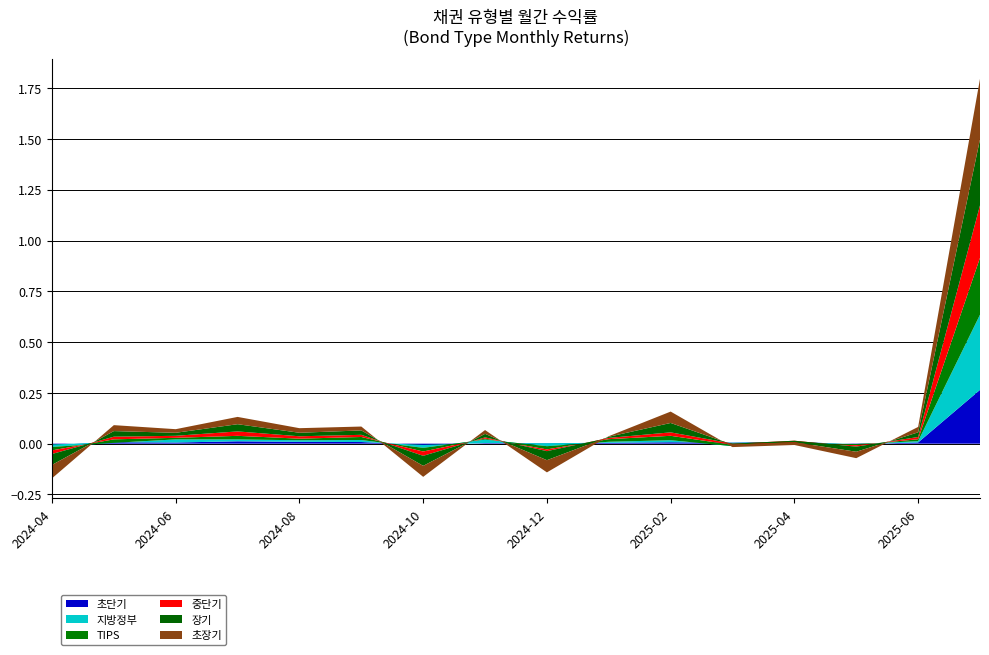

Reading left to right, extract all data points from this chart.

초단기: 2024-04=-0.0	2024-05=0.0	2024-06=0.0	2024-07=0.0	2024-08=0.0	2024-09=0.0	2024-10=-0.0	2024-11=0.0	2024-12=0.0	2025-01=0.0	2025-02=0.0	2025-03=0.0	2025-04=0.0	2025-05=-0.0	2025-06=0.0	2025-07=0.3
지방정부: 2024-04=-0.0	2024-05=-0.0	2024-06=0.0	2024-07=0.0	2024-08=0.0	2024-09=0.0	2024-10=-0.0	2024-11=0.0	2024-12=-0.0	2025-01=0.0	2025-02=0.0	2025-03=-0.0	2025-04=-0.0	2025-05=0.0	2025-06=0.0	2025-07=0.4
TIPS: 2024-04=-0.0	2024-05=0.0	2024-06=0.0	2024-07=0.0	2024-08=0.0	2024-09=0.0	2024-10=-0.0	2024-11=0.0	2024-12=-0.0	2025-01=0.0	2025-02=0.0	2025-03=0.0	2025-04=0.0	2025-05=-0.0	2025-06=0.0	2025-07=0.3
중단기: 2024-04=-0.0	2024-05=0.0	2024-06=0.0	2024-07=0.0	2024-08=0.0	2024-09=0.0	2024-10=-0.0	2024-11=0.0	2024-12=-0.0	2025-01=0.0	2025-02=0.0	2025-03=0.0	2025-04=0.0	2025-05=-0.0	2025-06=0.0	2025-07=0.3
장기: 2024-04=-0.1	2024-05=0.0	2024-06=0.0	2024-07=0.0	2024-08=0.0	2024-09=0.0	2024-10=-0.0	2024-11=0.0	2024-12=-0.0	2025-01=0.0	2025-02=0.0	2025-03=-0.0	2025-04=-0.0	2025-05=-0.0	2025-06=0.0	2025-07=0.3
초장기: 2024-04=-0.1	2024-05=0.0	2024-06=0.0	2024-07=0.0	2024-08=0.0	2024-09=0.0	2024-10=-0.1	2024-11=0.0	2024-12=-0.1	2025-01=0.0	2025-02=0.1	2025-03=-0.0	2025-04=-0.0	2025-05=-0.0	2025-06=0.0	2025-07=0.3